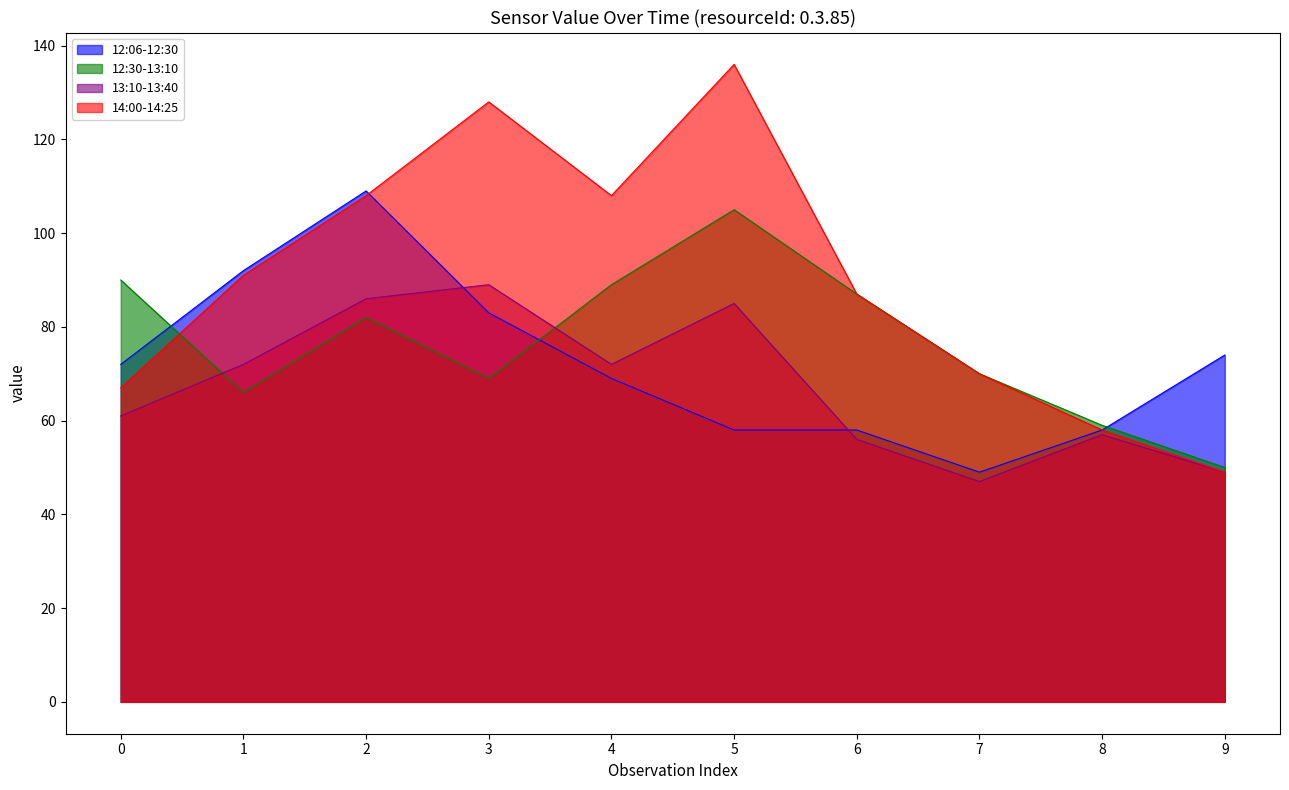

Which category has the highest value in the 14:00-14:25 series?

5